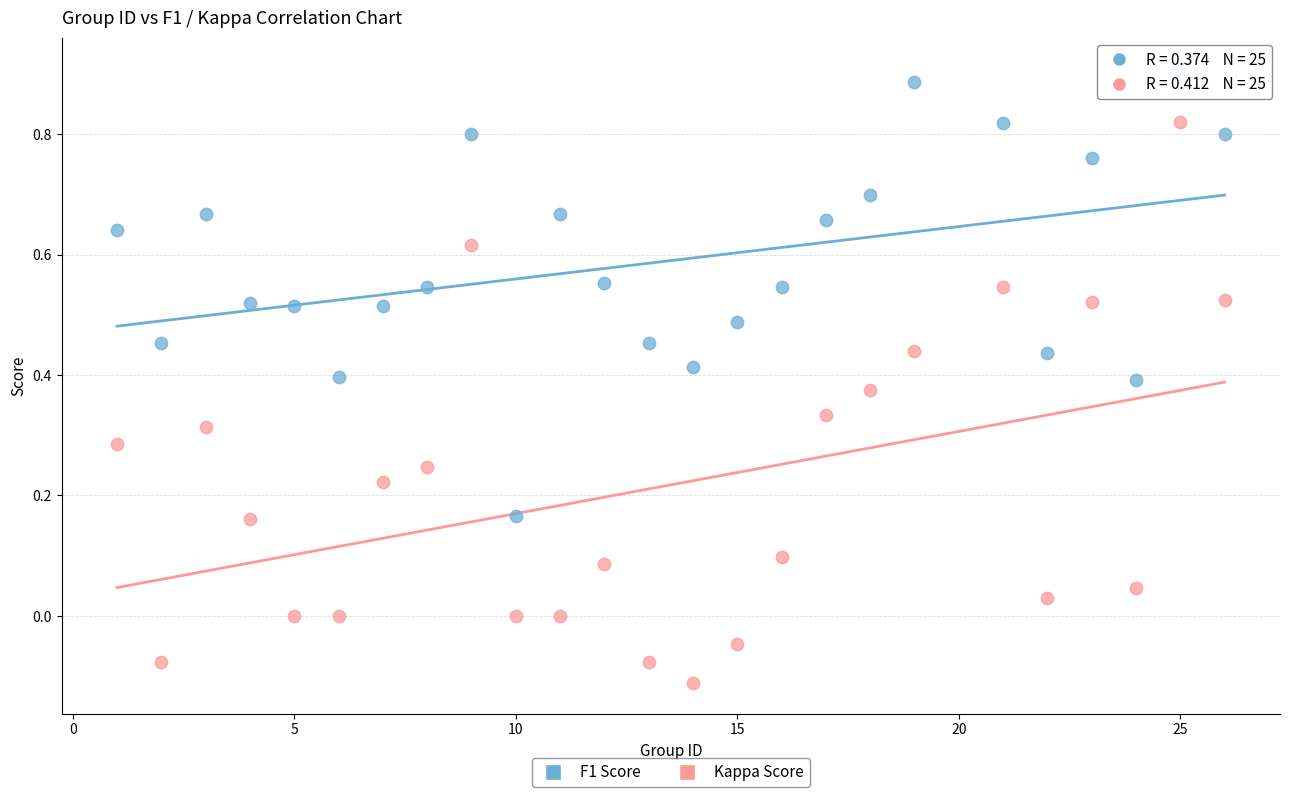

Which series reaches the minimum Y coordinate?

Kappa Score